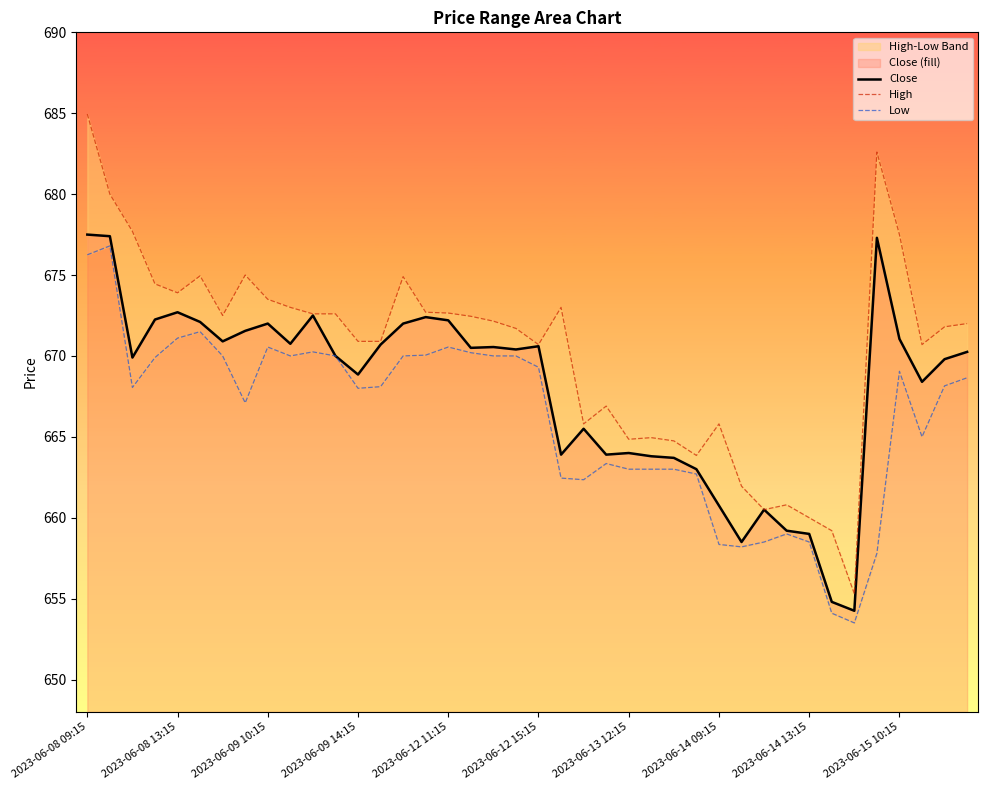

Which series has the largest range (max minus min)?

High